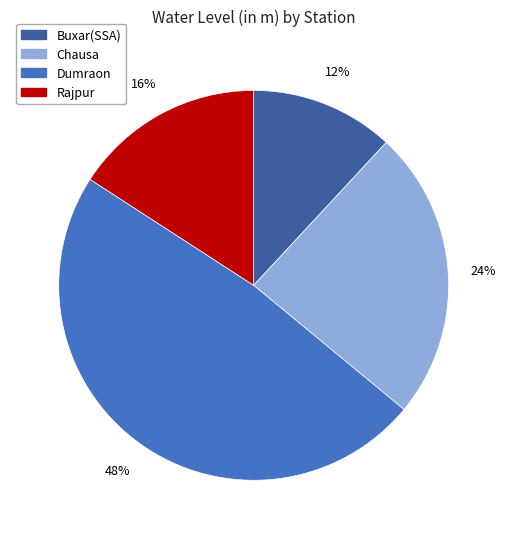

Approximately how many times larger is the value at Rajpur compared to Buxar(SSA)?

1.3